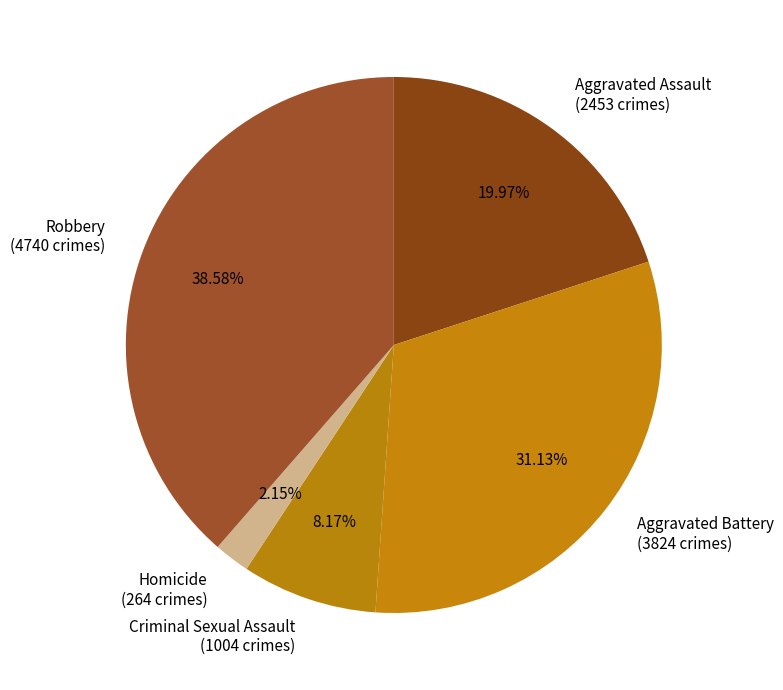

To the nearest percent, what is the difference between the largest and smallest slice percentages?

36%